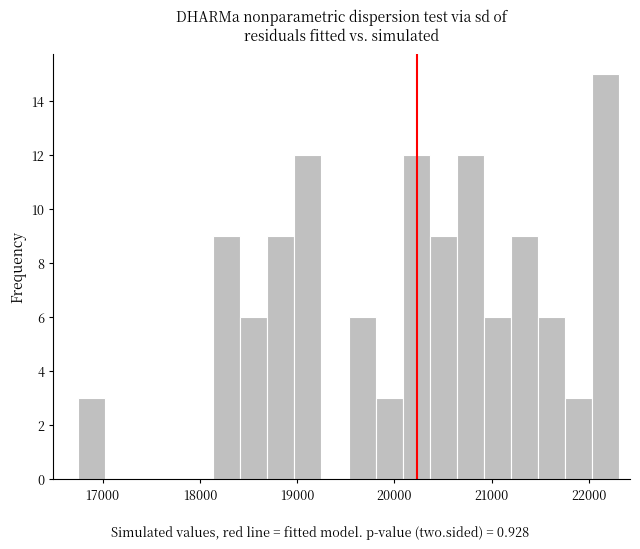

Around what value on the x-axis is the tallest bar? Give the approximate position of its centre, as read against the axis.

22200